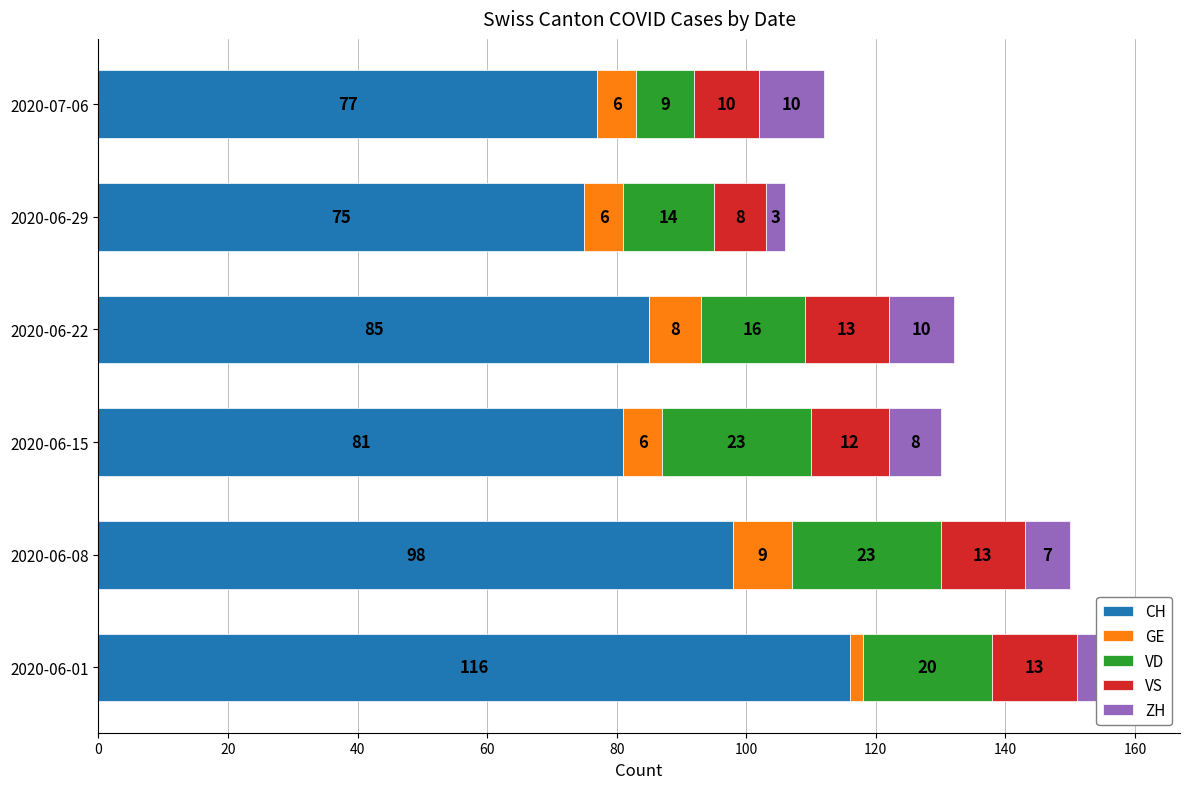

Is it true that CH equals 77 at 2020-07-06?

True